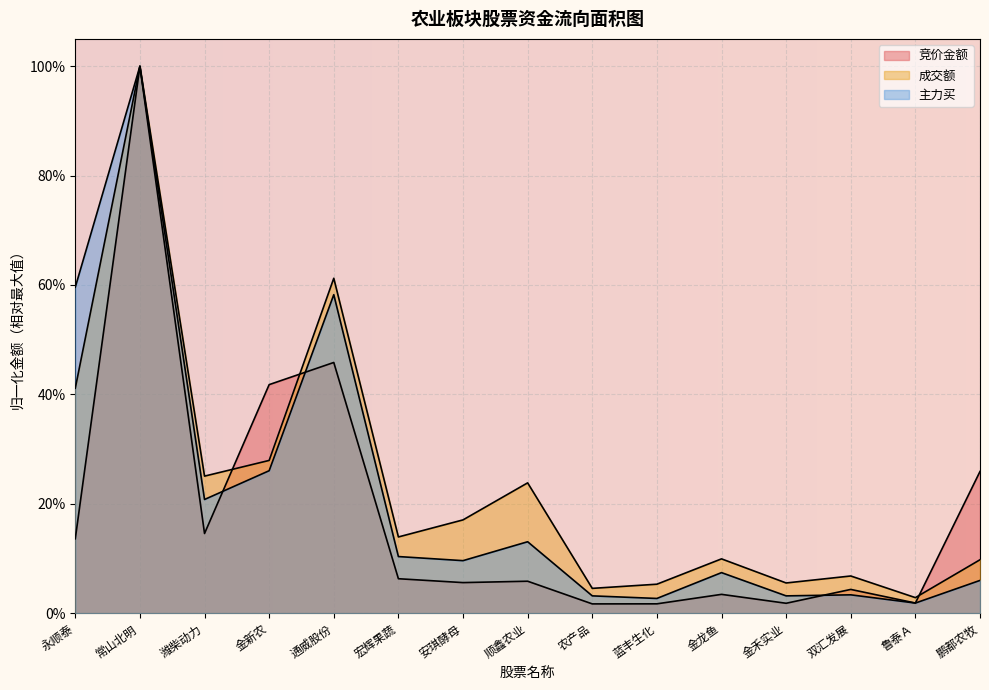

What is the sum of the 主力买 values at 金禾实业 and 永顺泰?

0.6